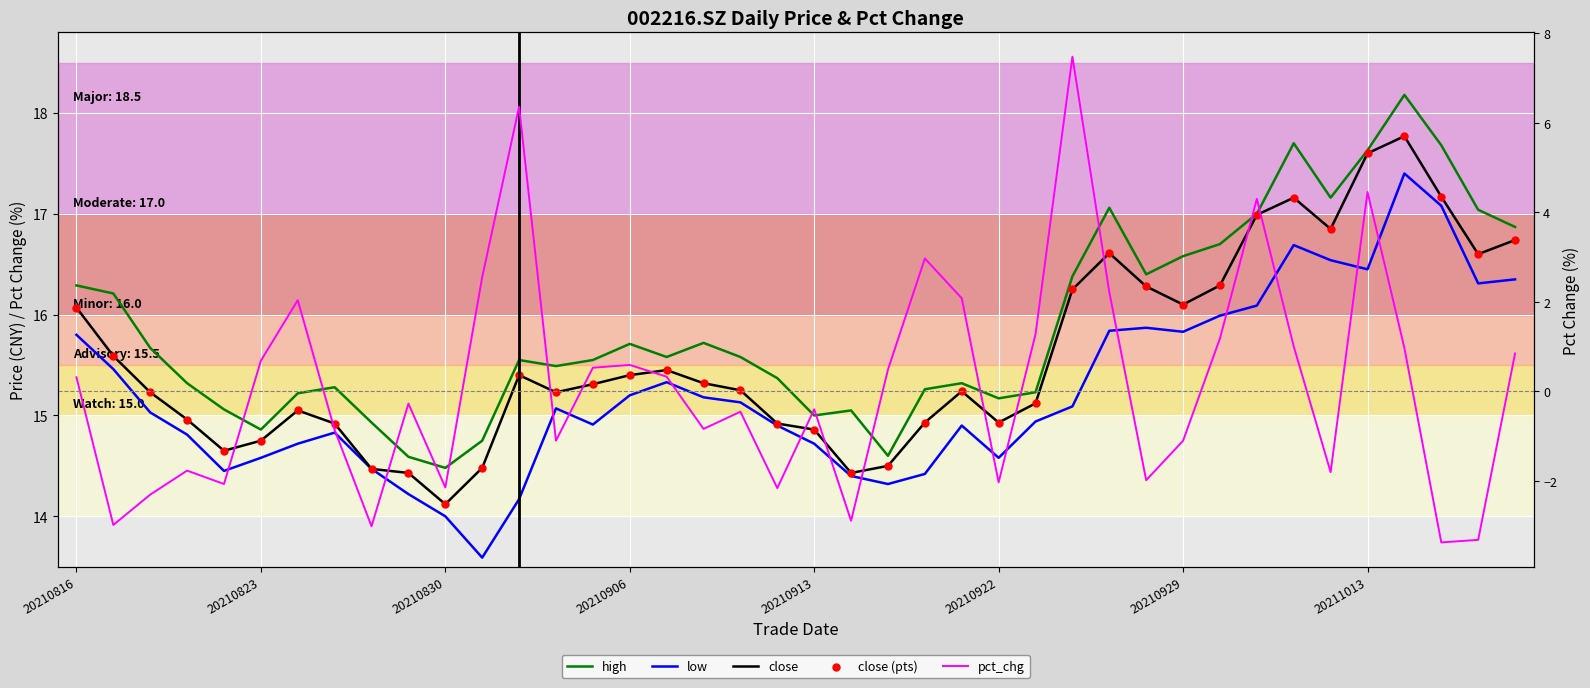

At how many categories does at least one series exceed 3?

40